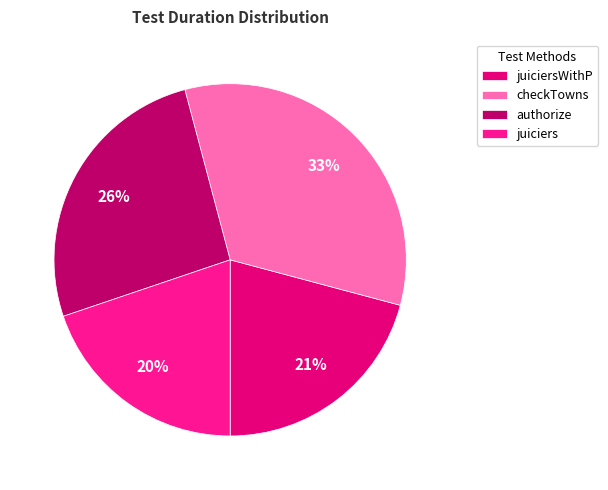

Combined, what portion of the pie is checkTowns and juiciersWithP?

54.1%